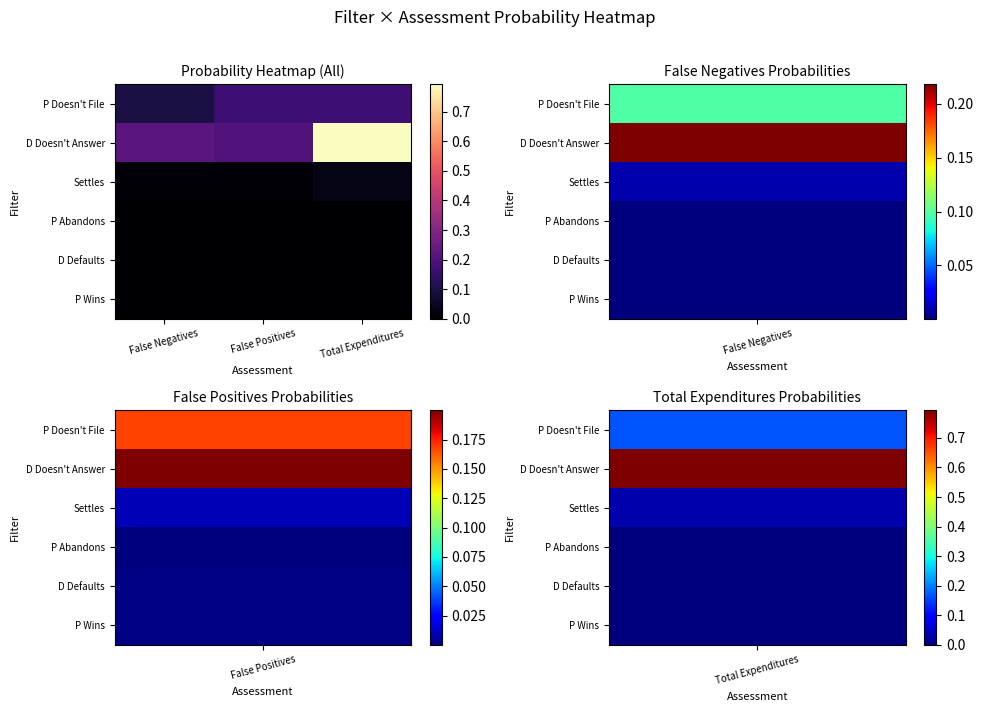

At how many categories does at least one series exceed 0?

3